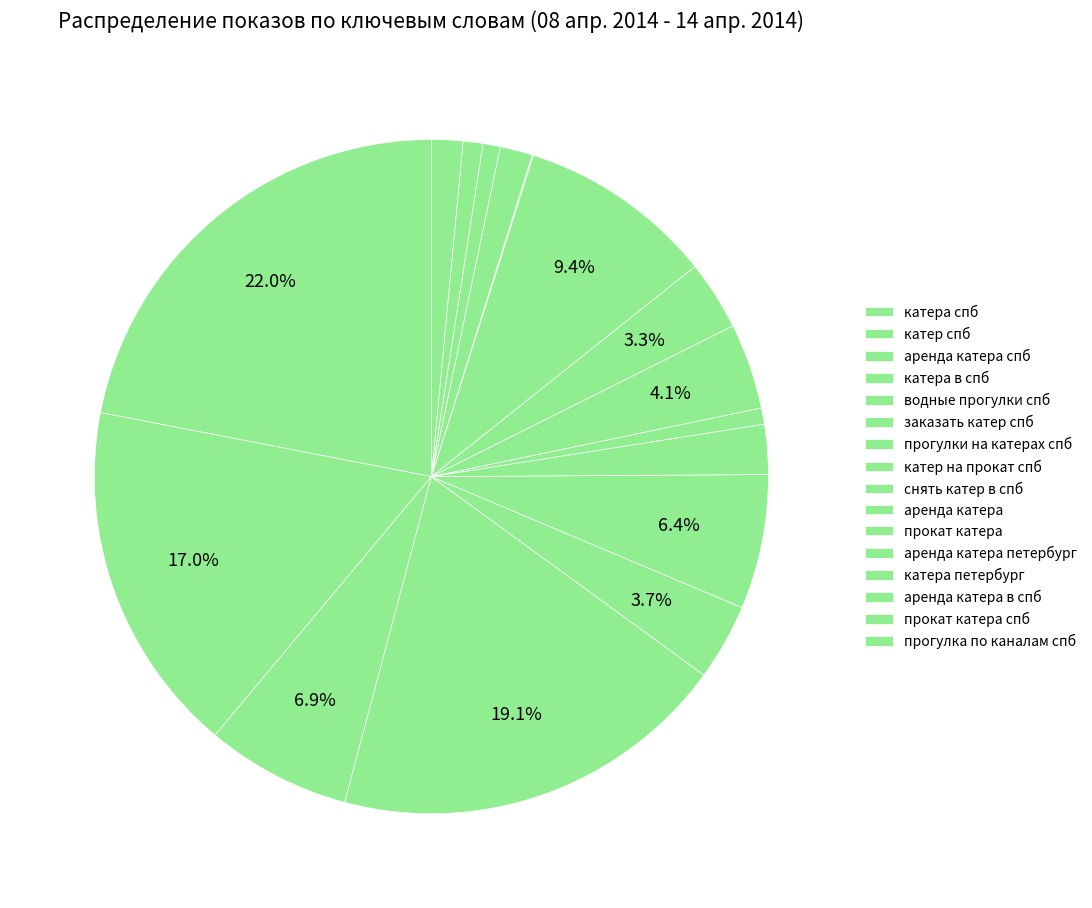

What is the smallest slice in the pie chart?

аренда катера петербург